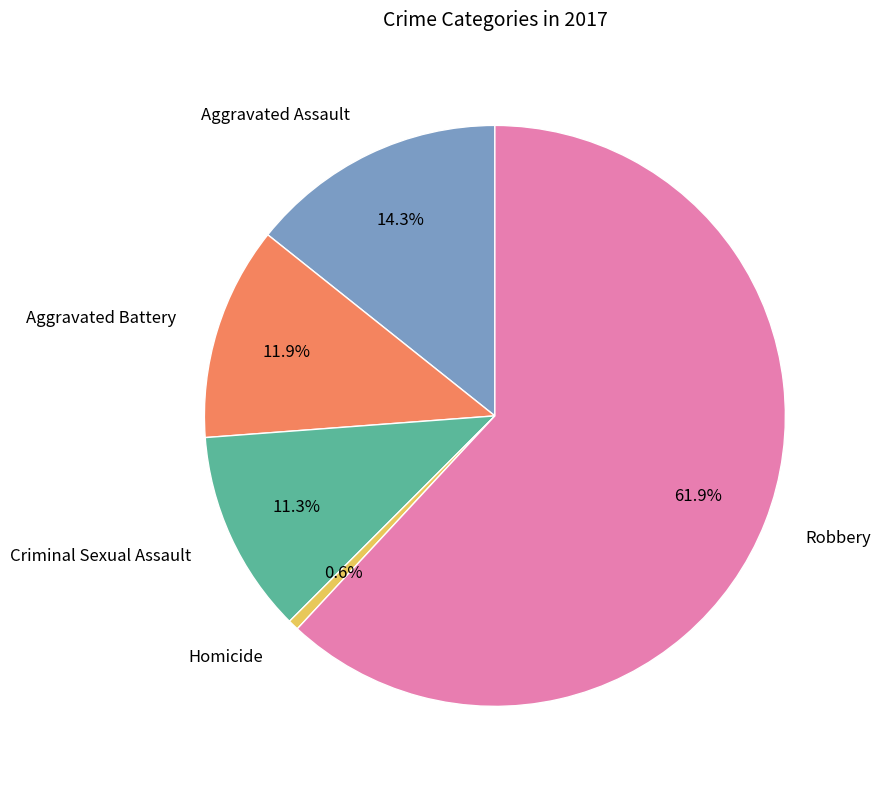

What is the smallest slice in the pie chart?

Homicide